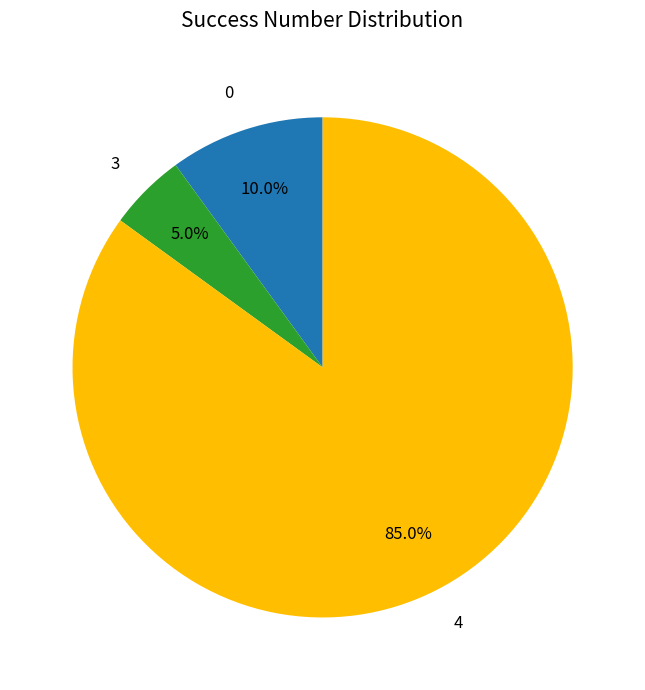

How many segments does this pie chart have?

3